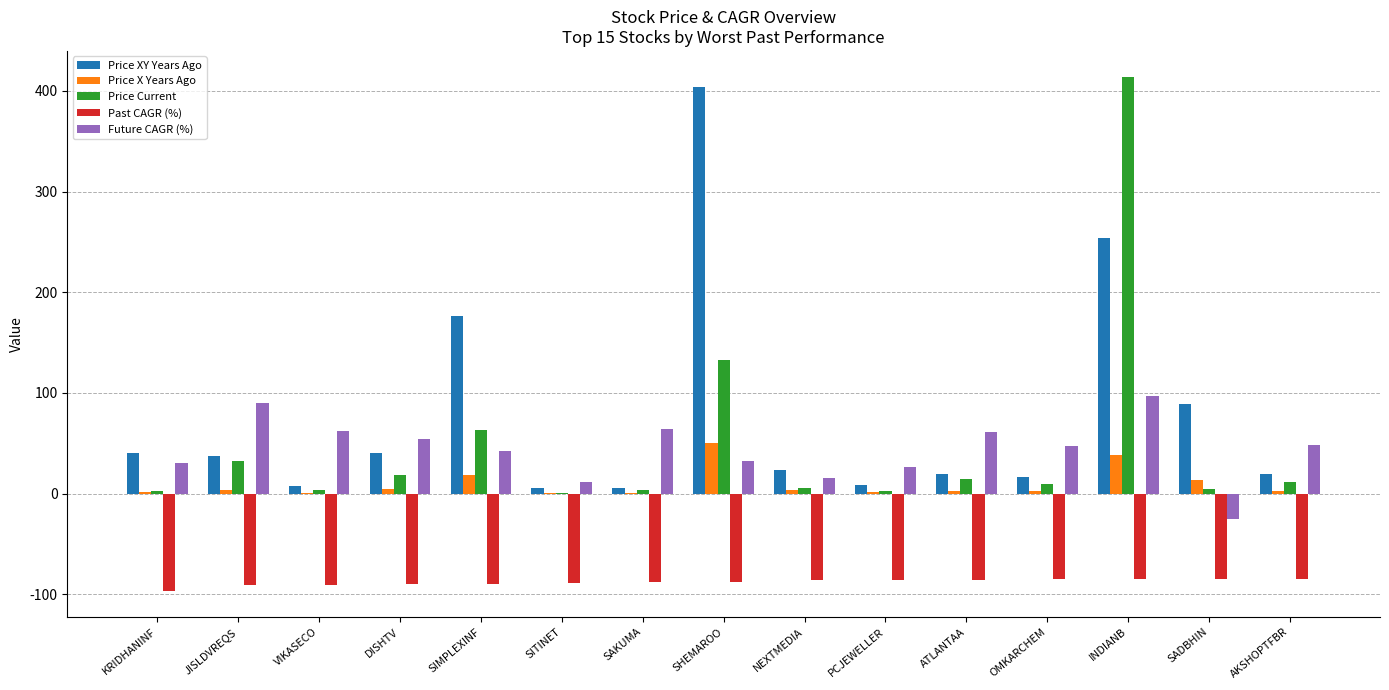

Is the value of Past CAGR (%) at SAKUMA greater than the value of Price Current at JISLDVREQS?

No